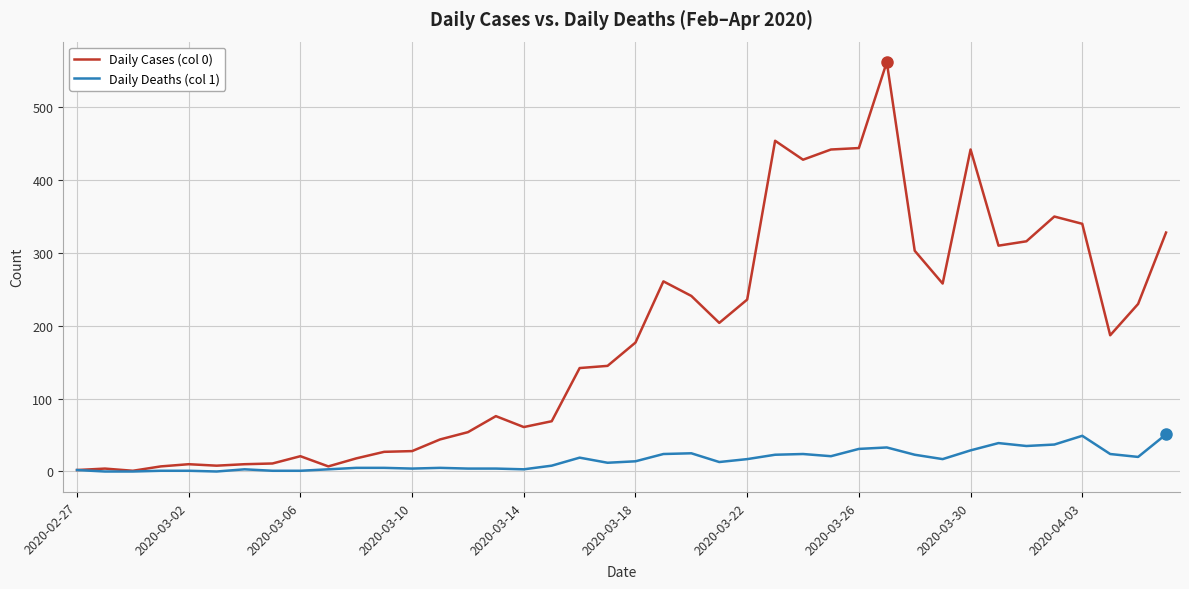

Which series has the largest total across all categories?

Daily Cases (col 0)